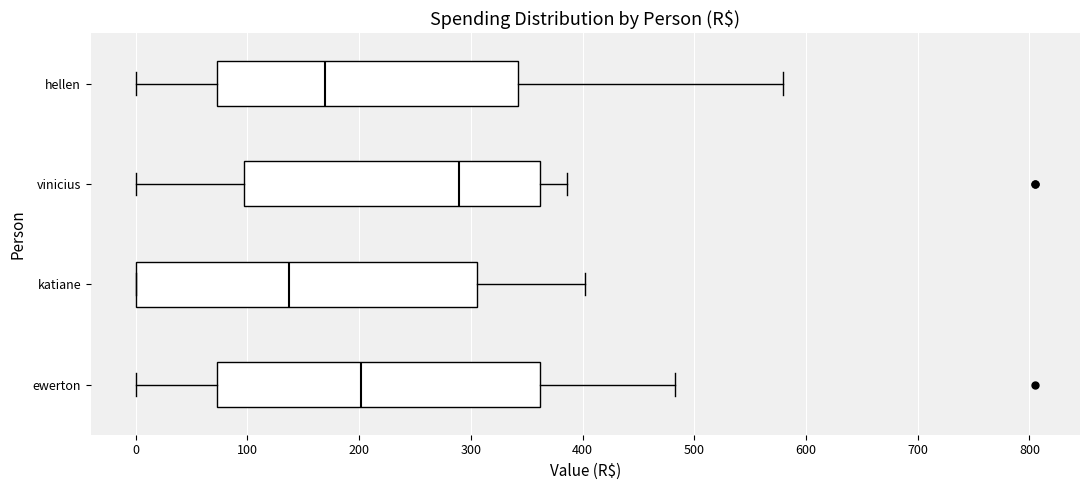

Which box is the widest, from its left edge to its right edge?

katiane